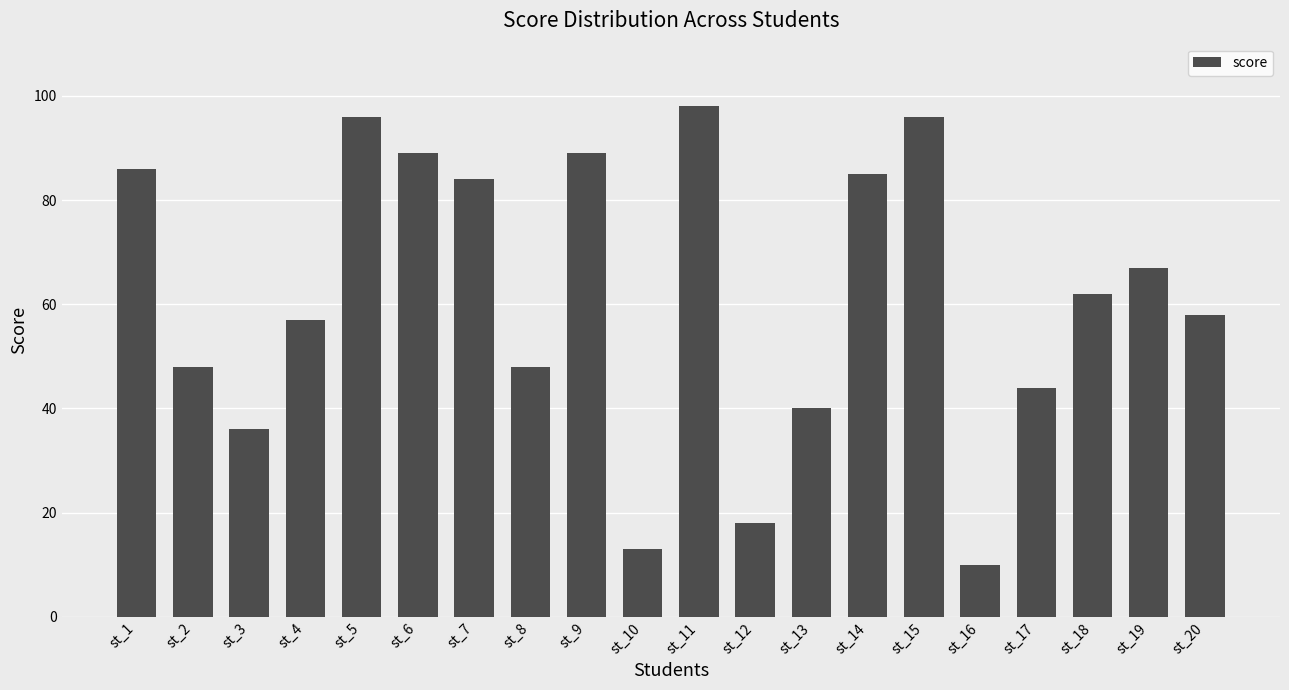

What is the value of the 19th bar from the left?

67